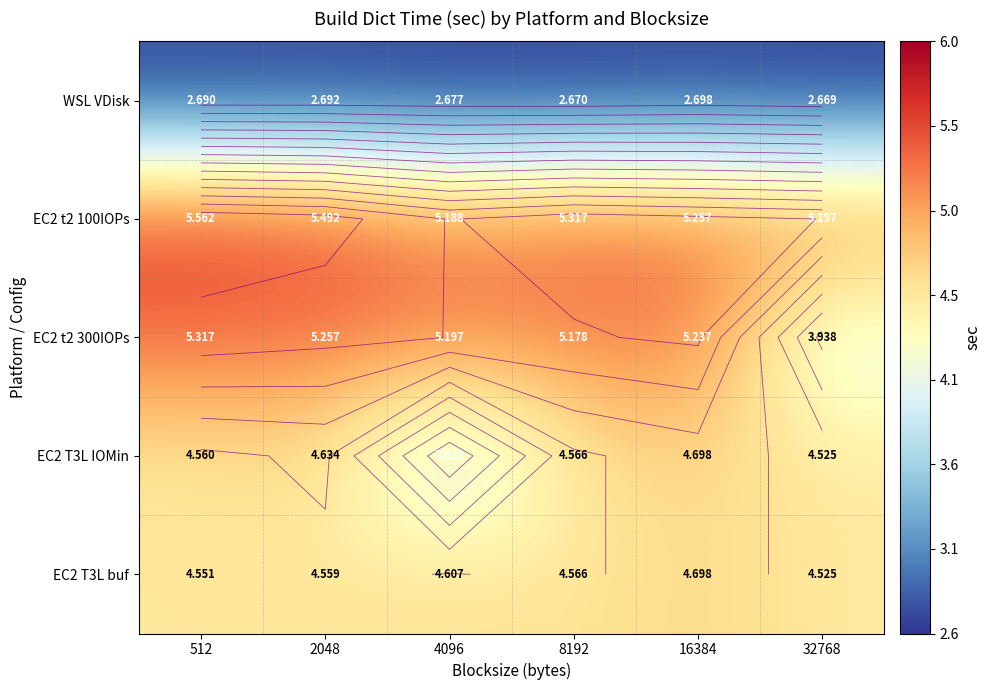

Rank the series by their maximum value, from highest to lowest.

EC2 t2 100IOPs, EC2 t2 300IOPs, EC2 T3L IOMin, EC2 T3L buf, WSL VDisk